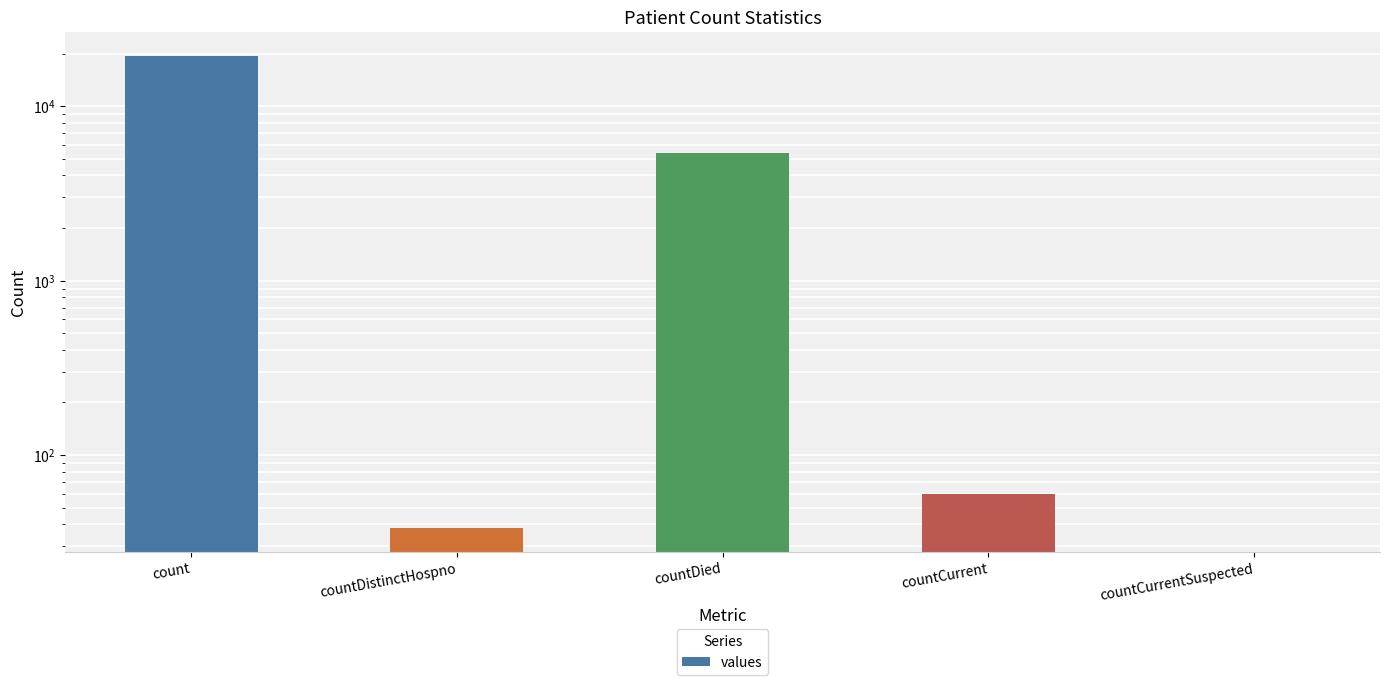

How many values are above zero?

4